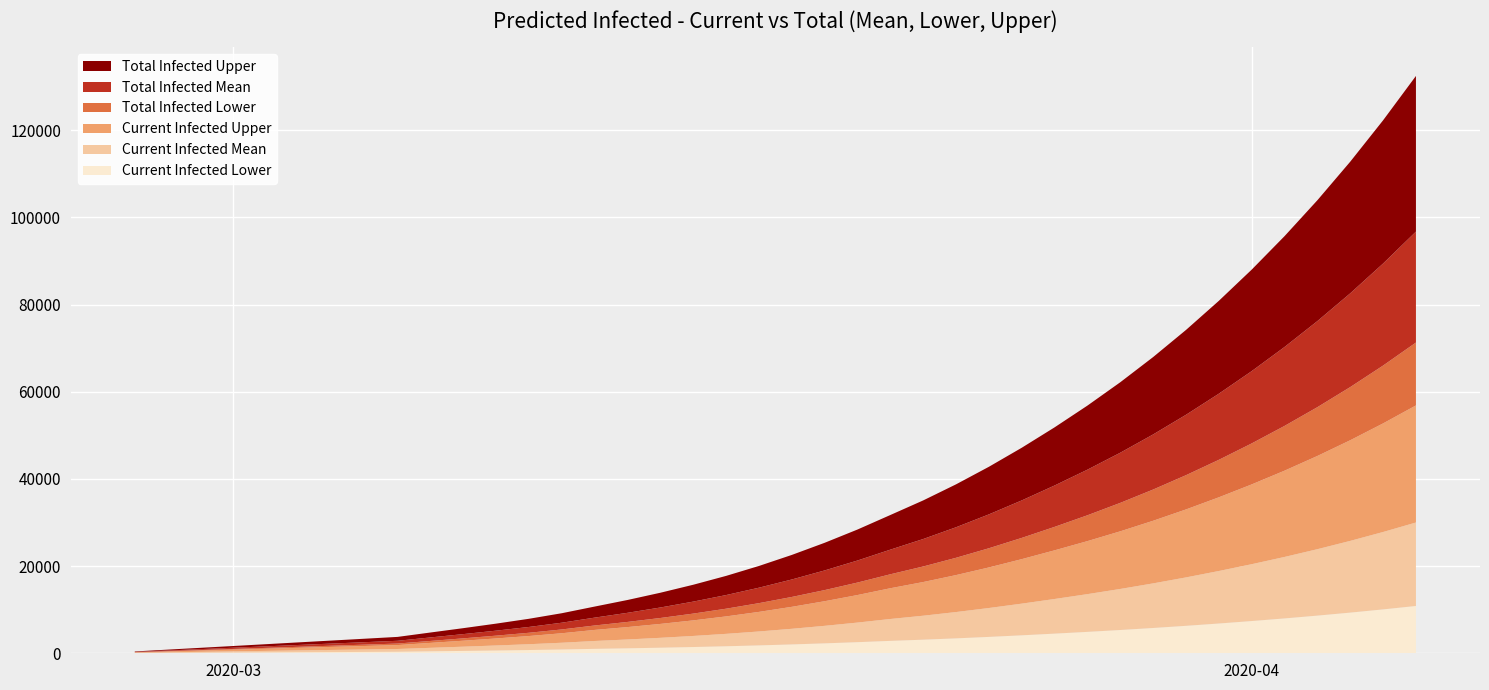

Reading right to left, what are all the values shown in this chart?

predicted_current_infected_lower: 39=10857	38=10069	37=9332	36=8643	35=7999	34=7397	33=6832	32=6301	31=5805	30=5342	29=4913	28=4509	27=4123	26=3760	25=3425	24=3120	23=2849	22=2550	21=2279	20=2032	19=1810	18=1612	17=1437	16=1281	15=1142	14=1017	13=871	12=749	11=643	10=544	9=448	8=352	7=313	6=274	5=235	4=196	3=156	2=117	1=78	0=39
predicted_current_infected_mean: 39=19149	38=17758	37=16456	36=15240	35=14104	34=13041	33=12044	32=11107	31=10232	30=9417	29=8659	28=7948	27=7267	26=6626	25=6035	24=5499	23=5019	22=4495	21=4018	20=3585	19=3194	18=2846	17=2540	16=2267	15=2023	14=1804	13=1548	12=1333	11=1146	10=971	9=803	8=634	7=563	6=493	5=423	4=352	3=282	2=211	1=141	0=70
predicted_current_infected_upper: 39=26860	38=24913	37=23090	36=21386	35=19794	34=18305	33=16908	32=15594	31=14367	30=13224	29=12161	28=11163	27=10207	26=9307	25=8479	24=7725	23=7053	22=6316	21=5646	20=5038	19=4490	18=4001	17=3571	16=3188	15=2845	14=2538	13=2177	12=1876	11=1612	10=1367	9=1131	8=893	7=794	6=695	5=596	4=496	3=397	2=298	1=199	0=100
predicted_total_infected_lower: 39=14427	38=13271	37=12196	36=11196	35=10267	34=9403	33=8601	32=7856	31=7165	30=6524	29=5930	28=5381	27=4873	26=4403	25=3969	24=3569	23=3202	22=2864	21=2553	20=2267	19=2006	18=1768	17=1555	16=1360	15=1181	14=1017	13=871	12=749	11=643	10=544	9=448	8=352	7=313	6=274	5=235	4=196	3=156	2=117	1=78	0=39
predicted_total_infected_mean: 39=25450	38=23411	37=21514	36=19751	35=18111	34=16587	33=15172	32=13859	31=12640	30=11510	29=10464	28=9495	27=8600	26=7771	25=7006	24=6301	23=5653	22=5058	21=4511	20=4007	19=3546	18=3128	17=2751	16=2408	15=2093	14=1804	13=1548	12=1333	11=1146	10=971	9=803	8=634	7=563	6=493	5=423	4=352	3=282	2=211	1=141	0=70
predicted_total_infected_upper: 39=35715	38=32858	37=30199	36=27726	35=25427	34=23290	33=21305	32=19463	31=17753	30=16167	29=14699	28=13339	27=12082	26=10919	25=9845	24=8855	23=7945	22=7109	21=6340	20=5633	19=4985	18=4398	17=3869	16=3386	15=2944	14=2538	13=2177	12=1876	11=1612	10=1367	9=1131	8=893	7=794	6=695	5=596	4=496	3=397	2=298	1=199	0=100